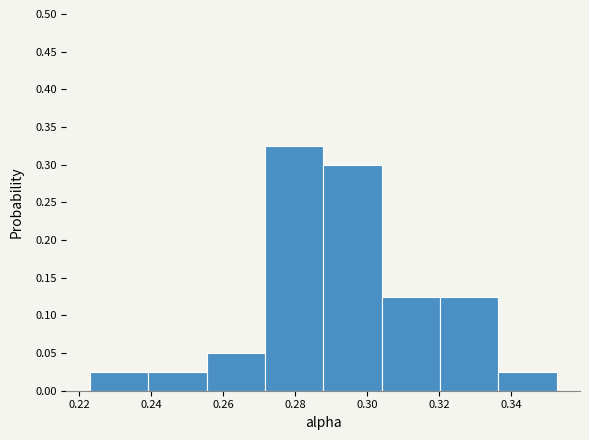

Over which range of the x-axis is the bar tallest?

0.272 to 0.288